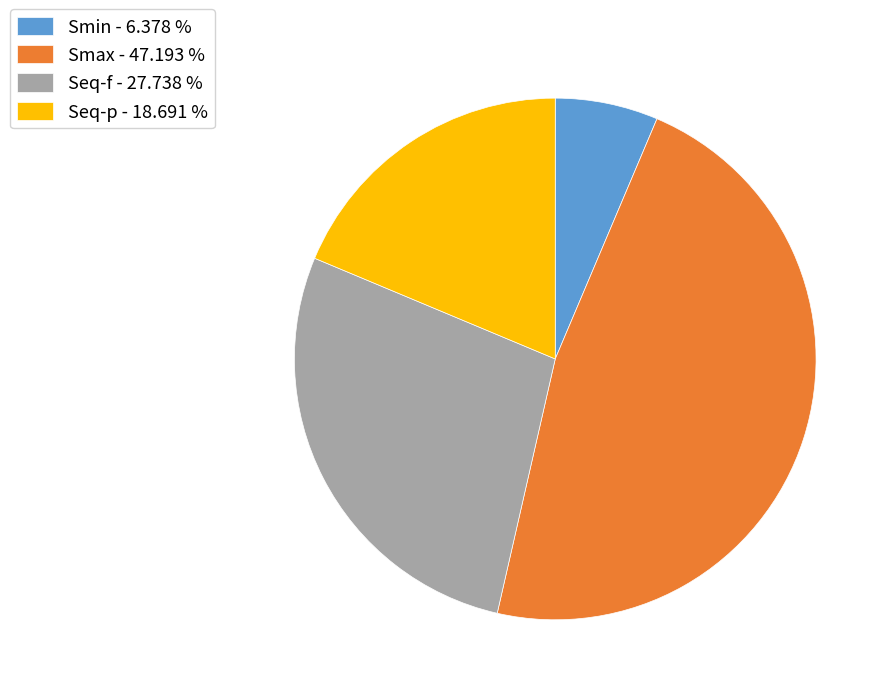

What is the smallest slice in the pie chart?

Smin